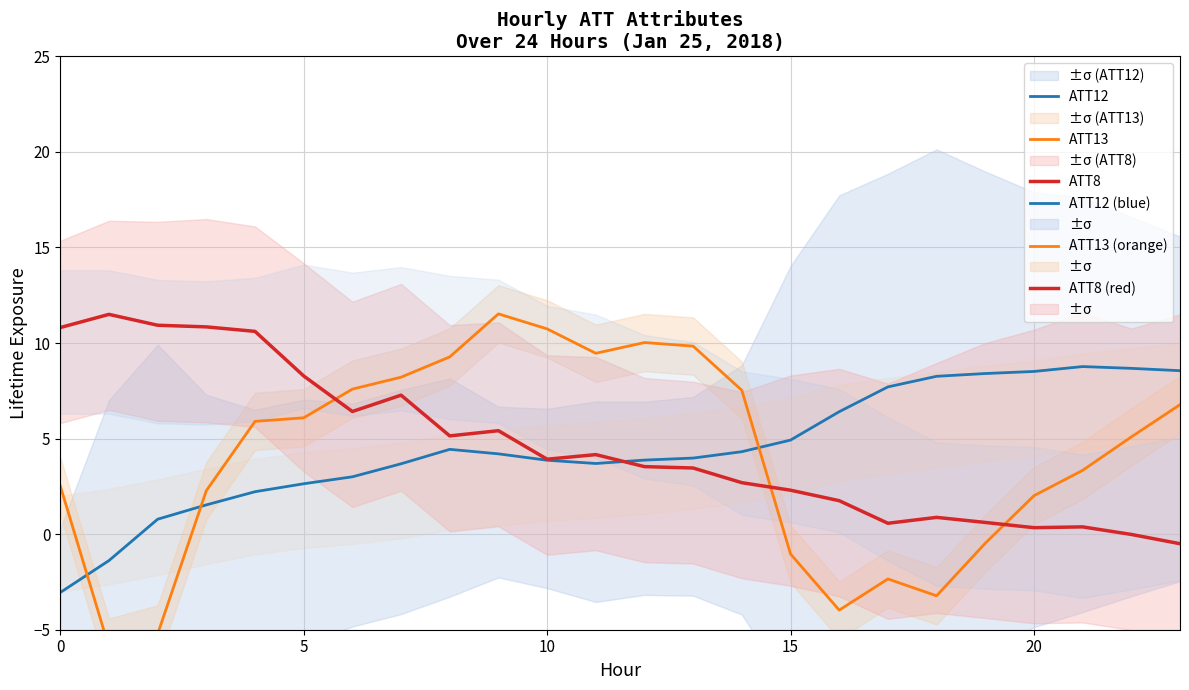

Is this an area chart (filled region under the line)?

No